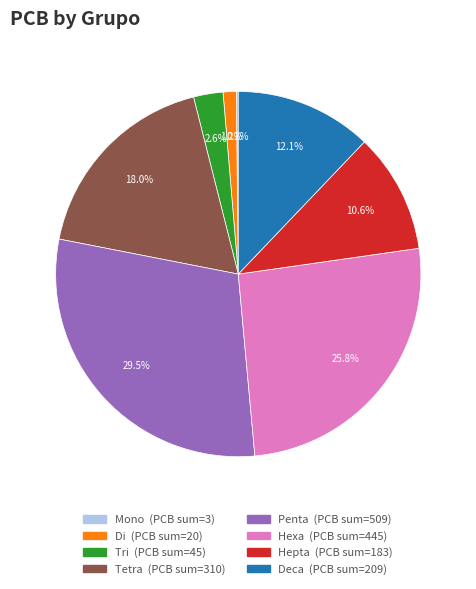

Is there any slice that represents more than half of the pie?

No